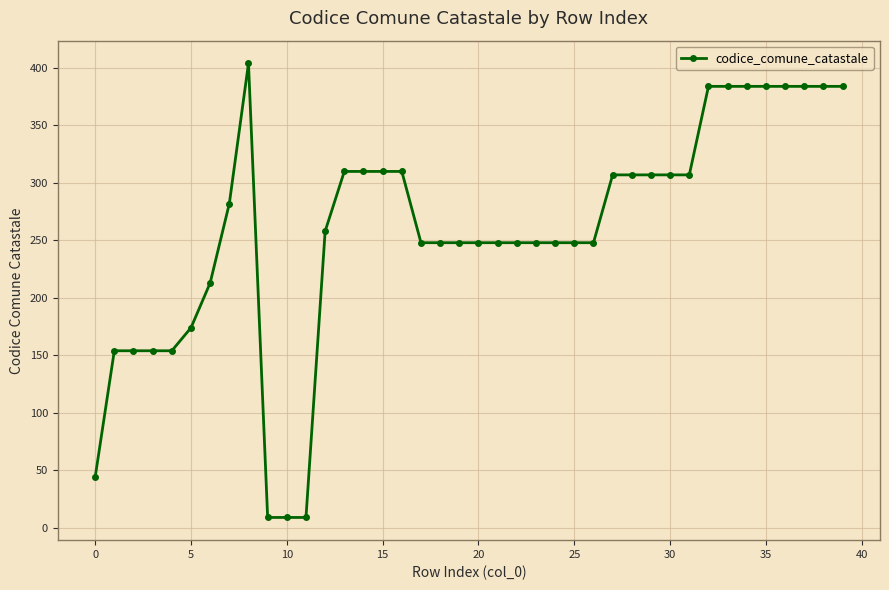

What is the smallest value displayed?

9